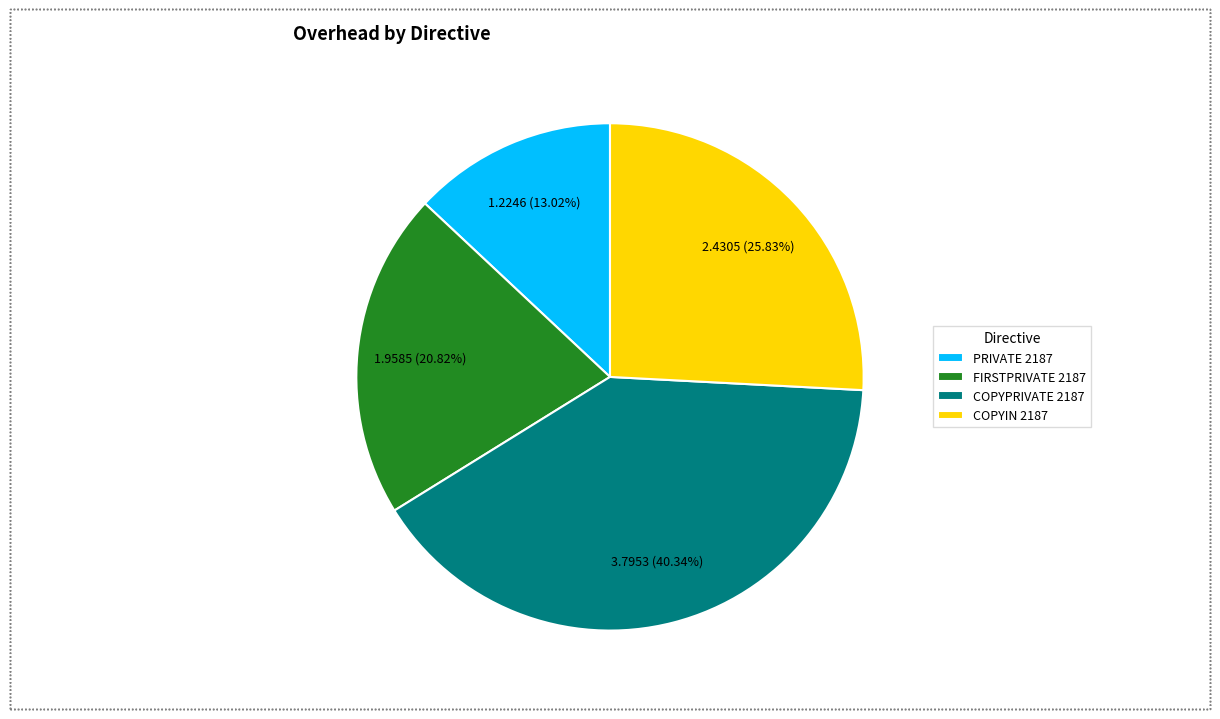

To the nearest percent, what percentage of the pie is COPYPRIVATE 2187?

40%